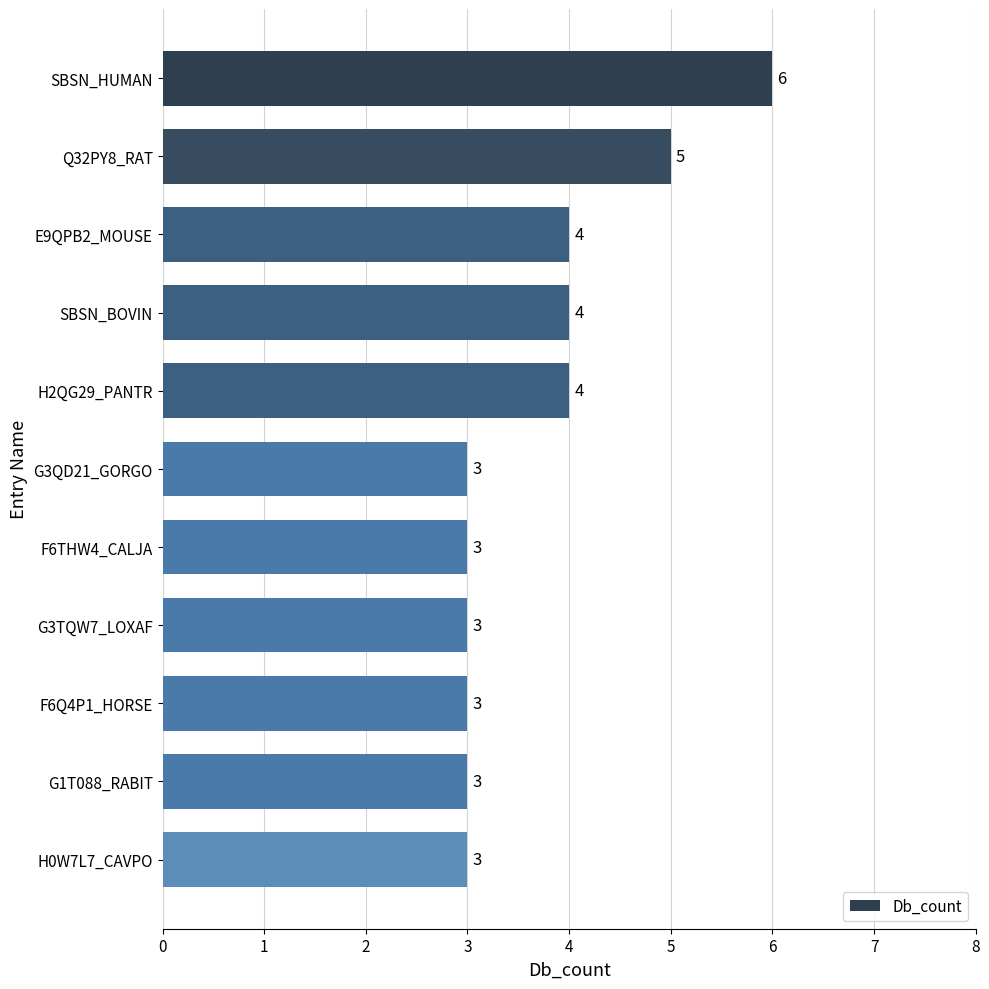

How many distinct data groups are displayed?

1